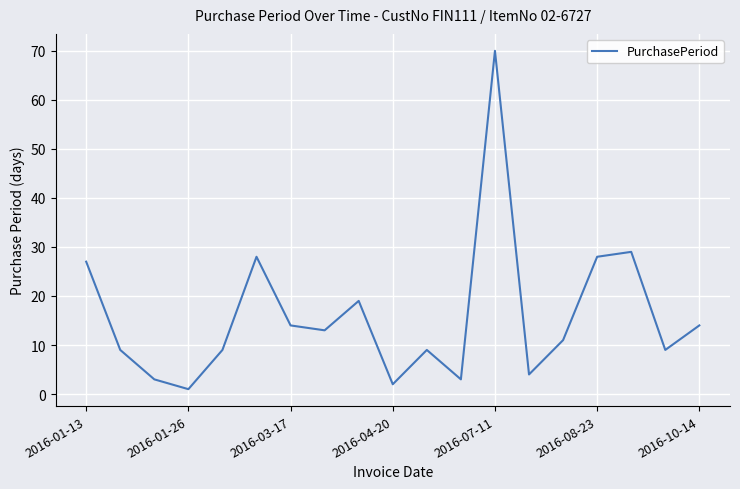

What is the greatest value displayed?

70